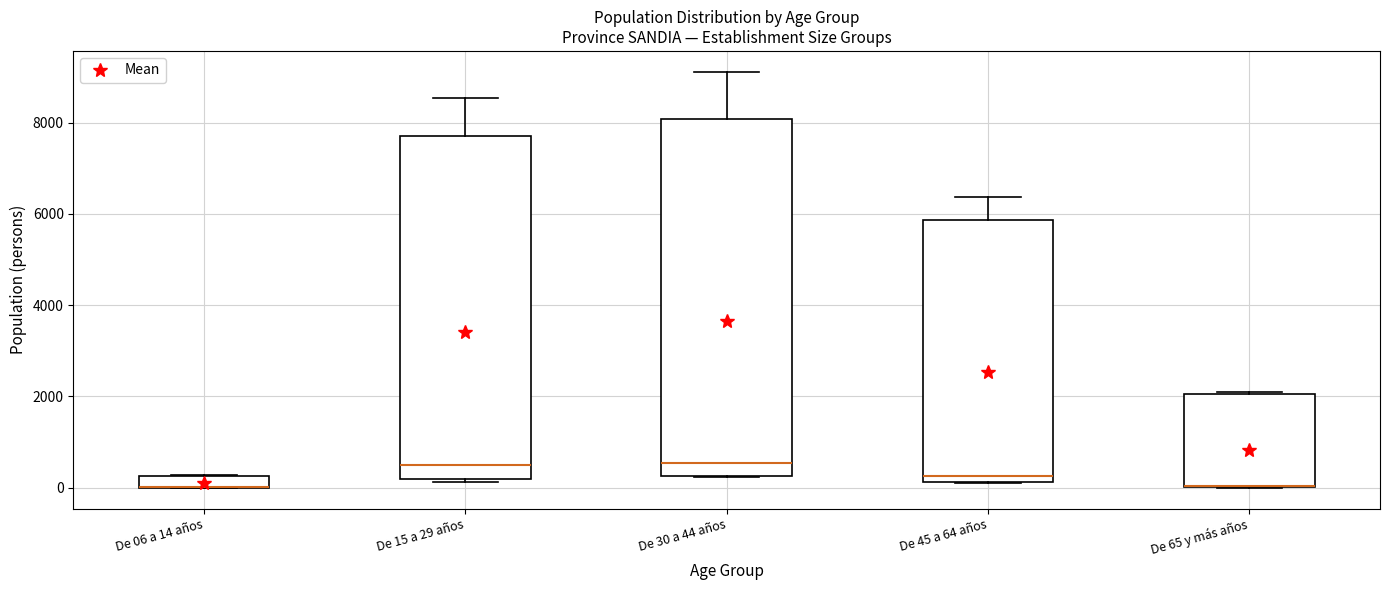

Comparing the boxes themselves (not the whiskers), which one is the tallest?

De 30 a 44 años